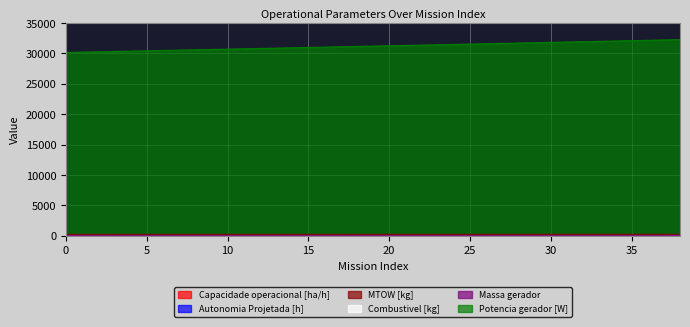

What is the difference between the maximum and second lowest values in the Capacidade operacional [ha/h] series?

1.9